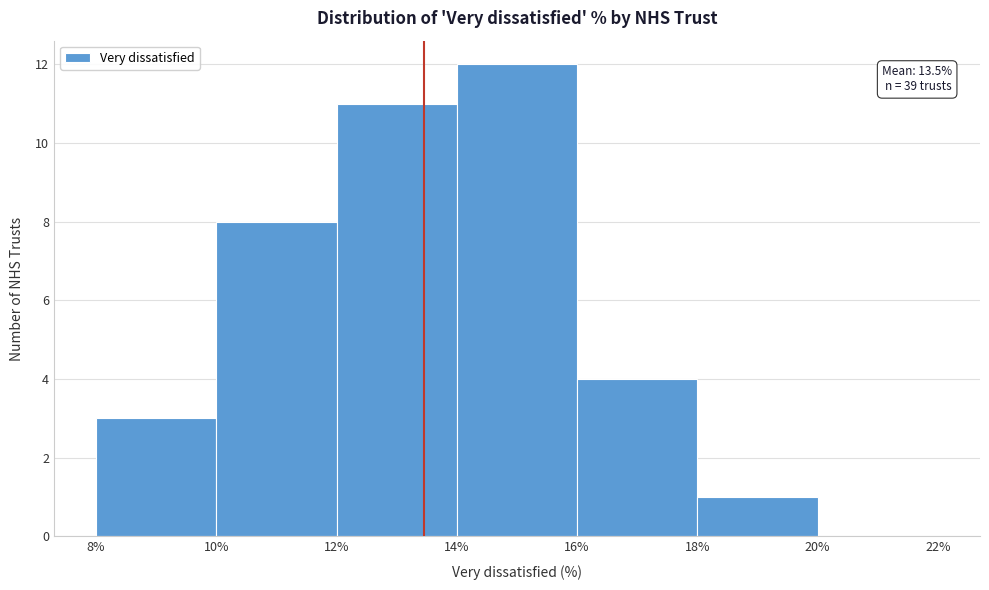

Which range on the x-axis has the tallest bar?

14% to 16%